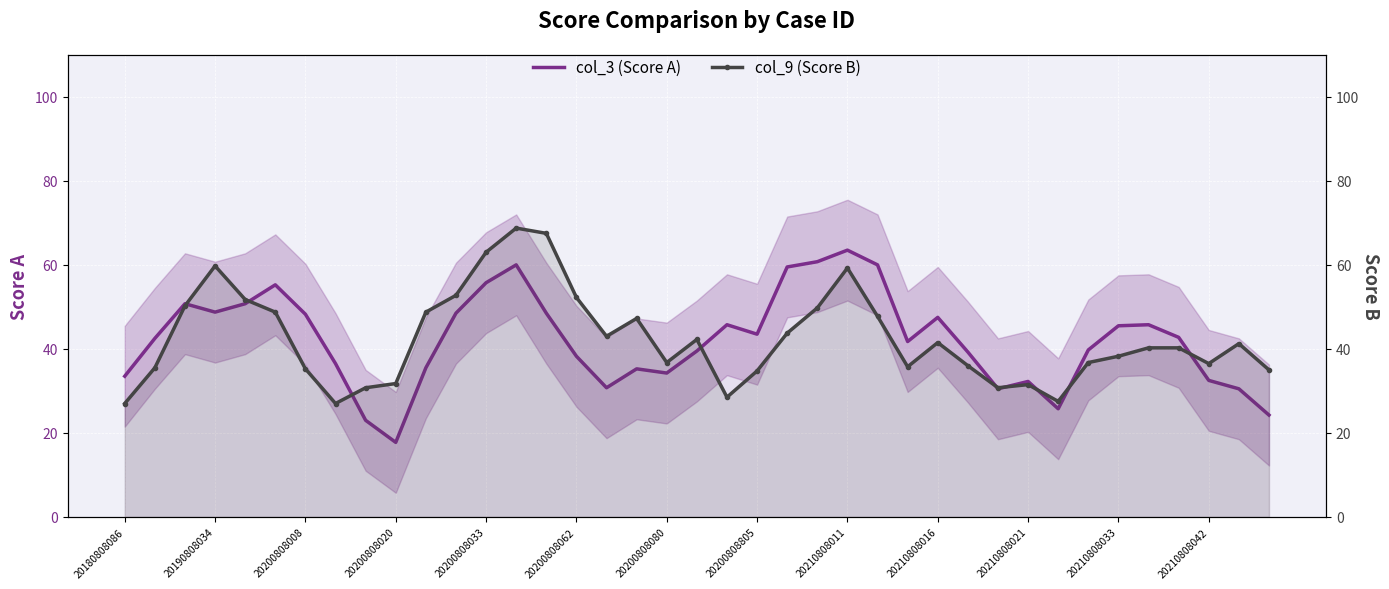

What is the difference between the maximum and minimum values in the col_9 (Score B) series?

41.8